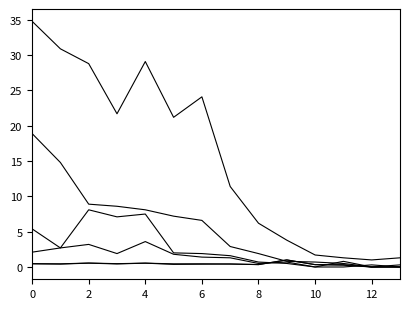

Is this an area chart (filled region under the line)?

No